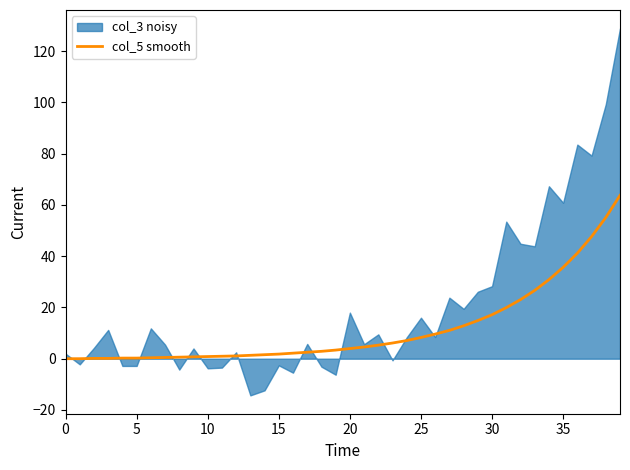

What is the label of the 31st point from the right?

9